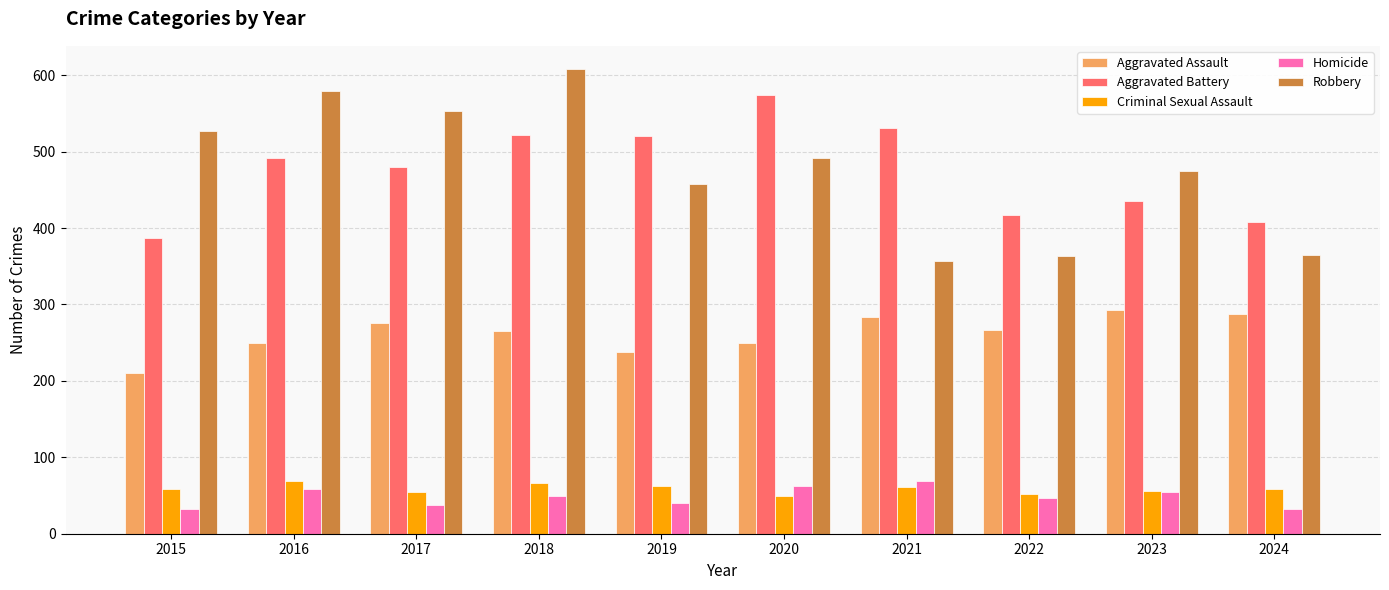

What is the difference between the maximum and minimum values in the Aggravated Battery series?

187